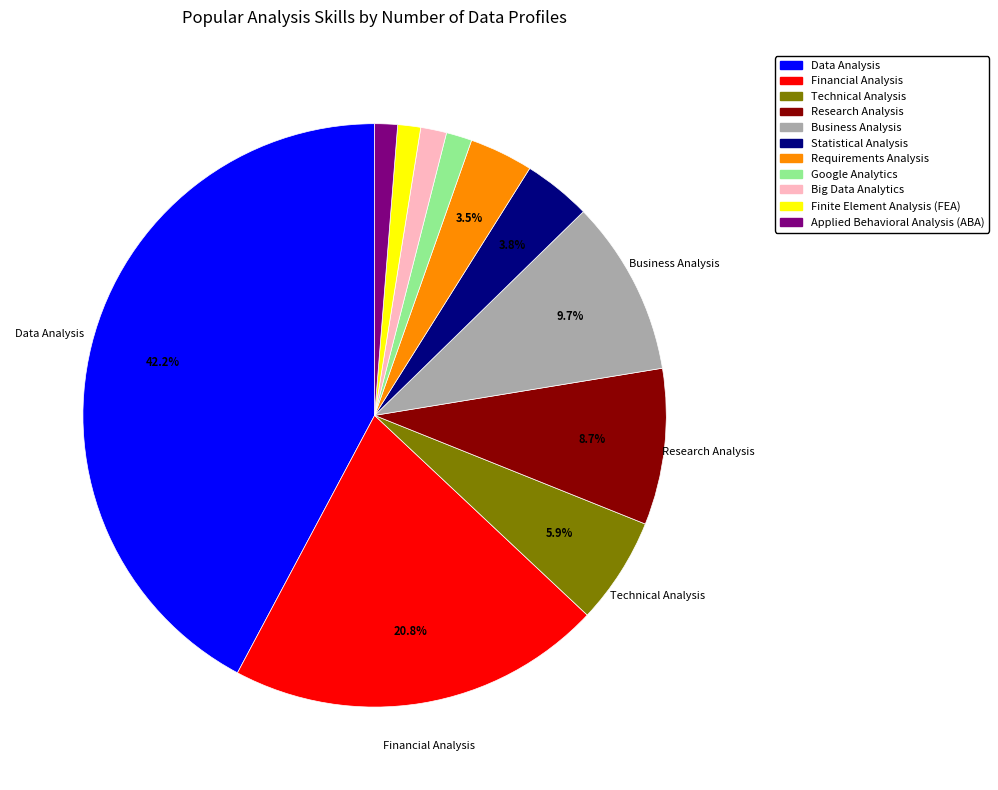

Which slice is the largest?

Data Analysis